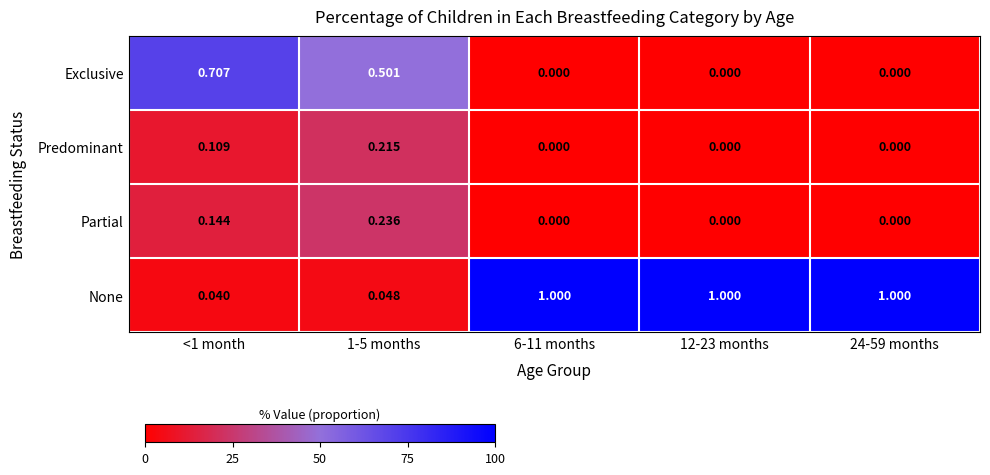

Which series changed the most between <1 month and 1-5 months?

Exclusive